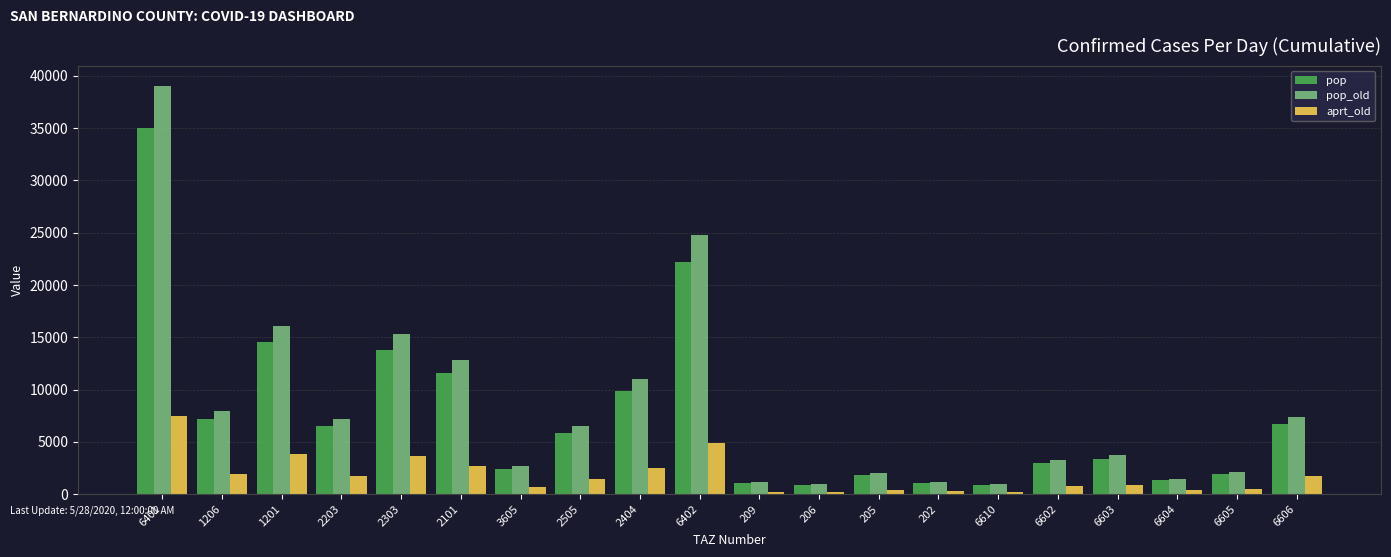

List the series in order of their peak value, lowest first.

aprt_old, pop, pop_old